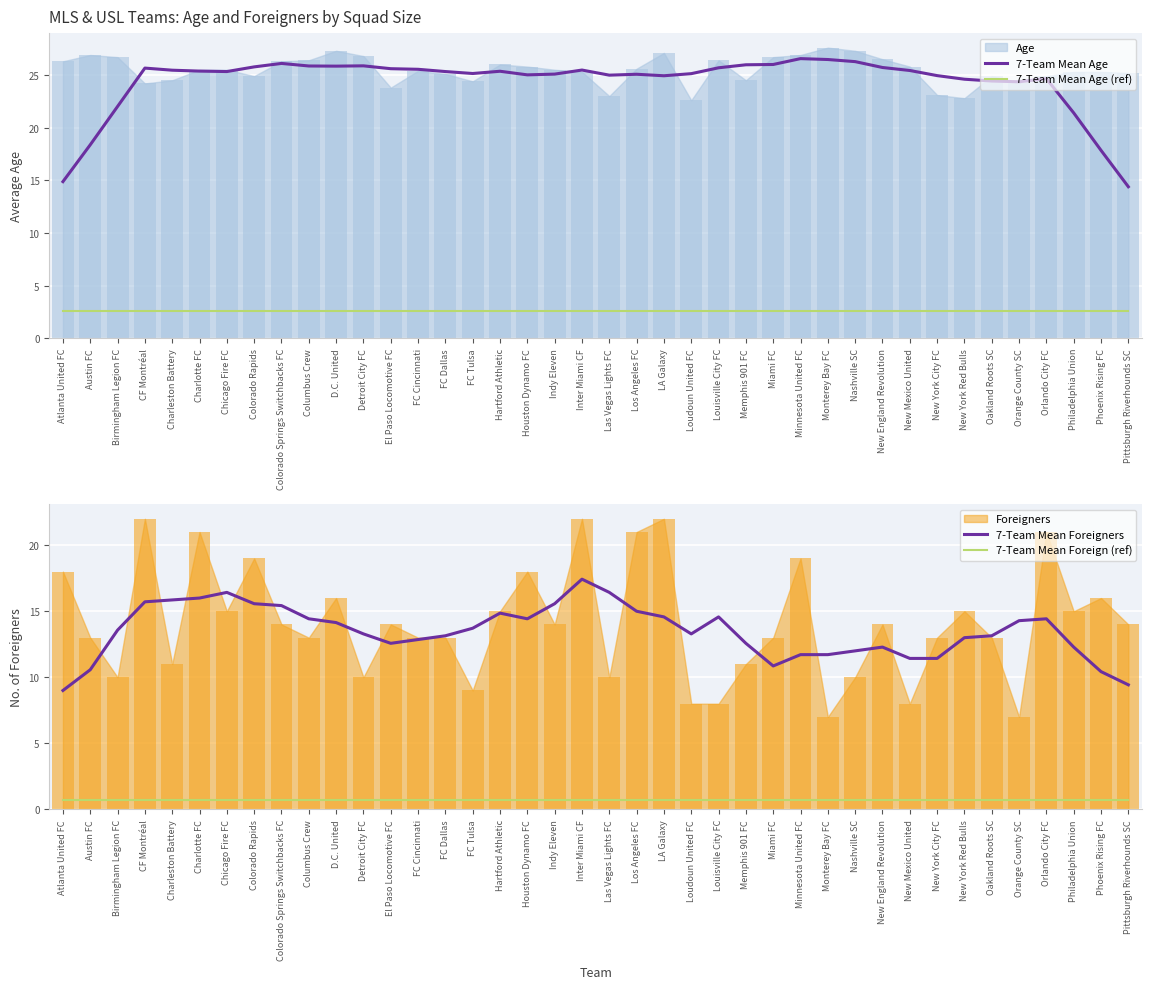

True or false: 7-Team Mean Foreigners has a value of 18.2 at FC Cincinnati.

False